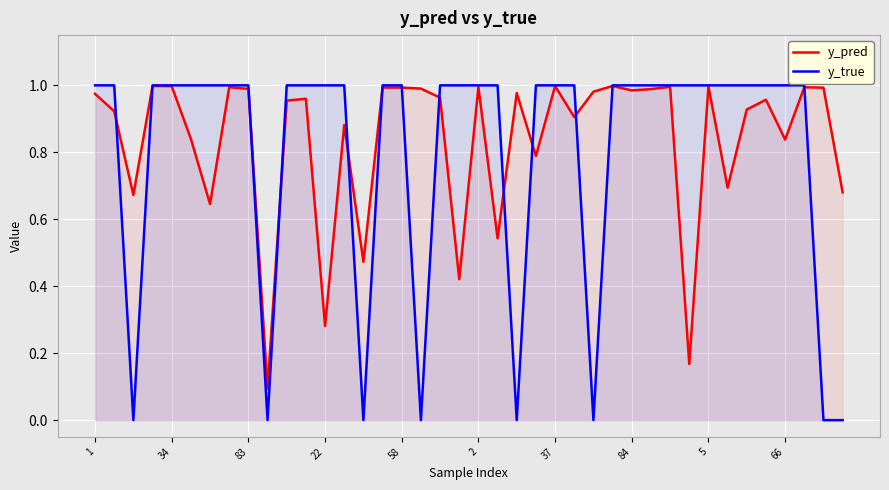

Which series has the largest range (max minus min)?

y_true